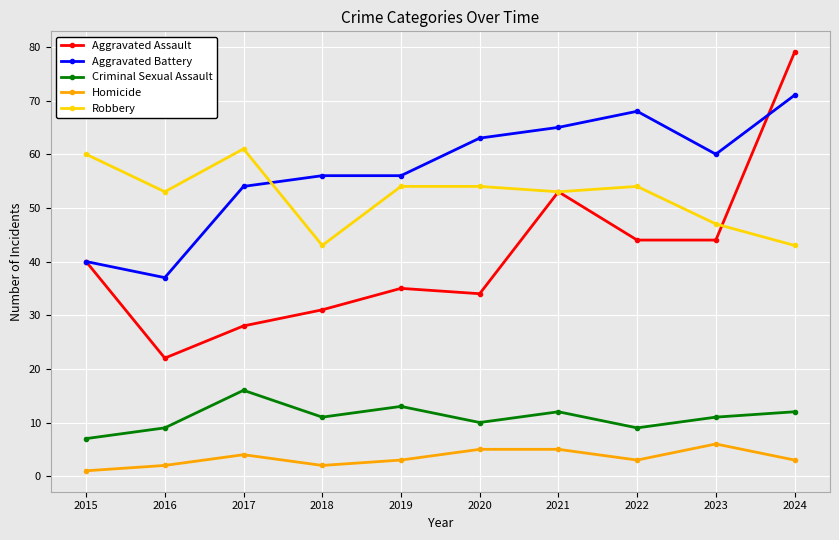

How many categories are shown in the chart?

10